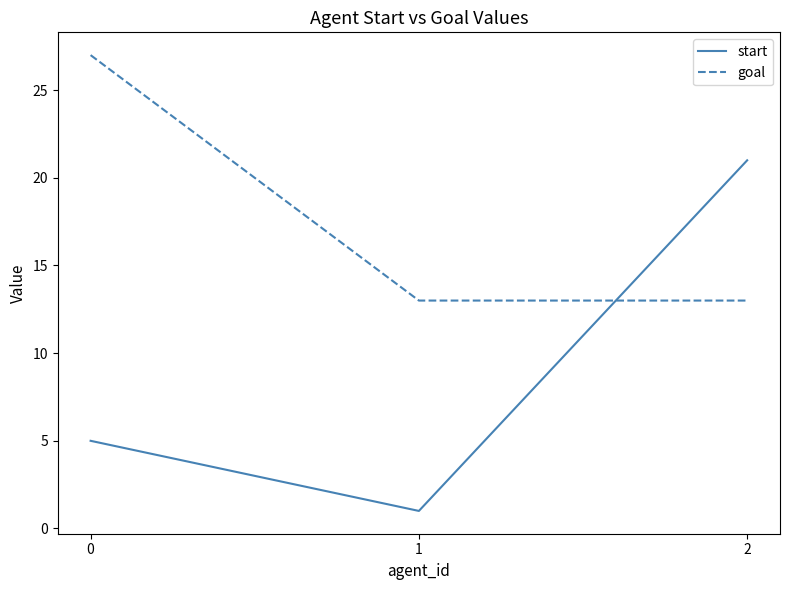

Rank the series at 0 from highest to lowest value.

goal, start